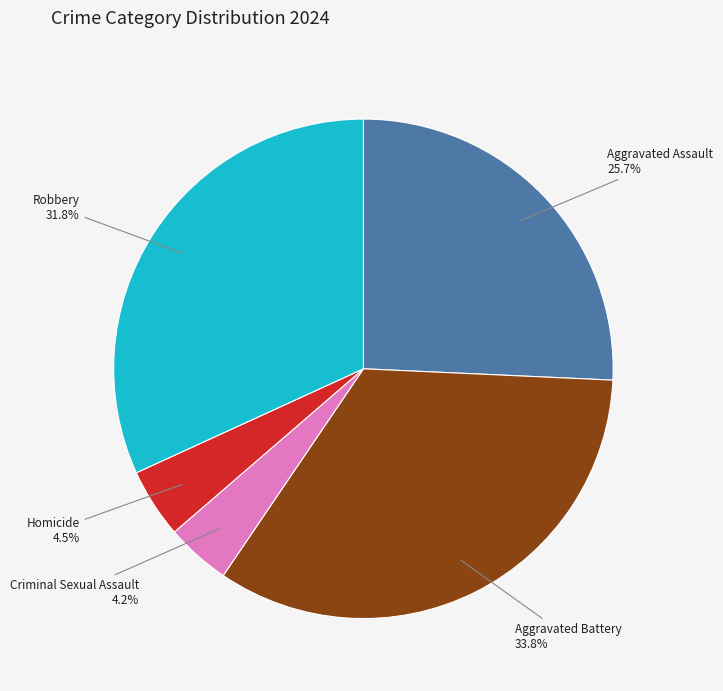

To the nearest percent, what is the difference between the largest and smallest slice percentages?

30%